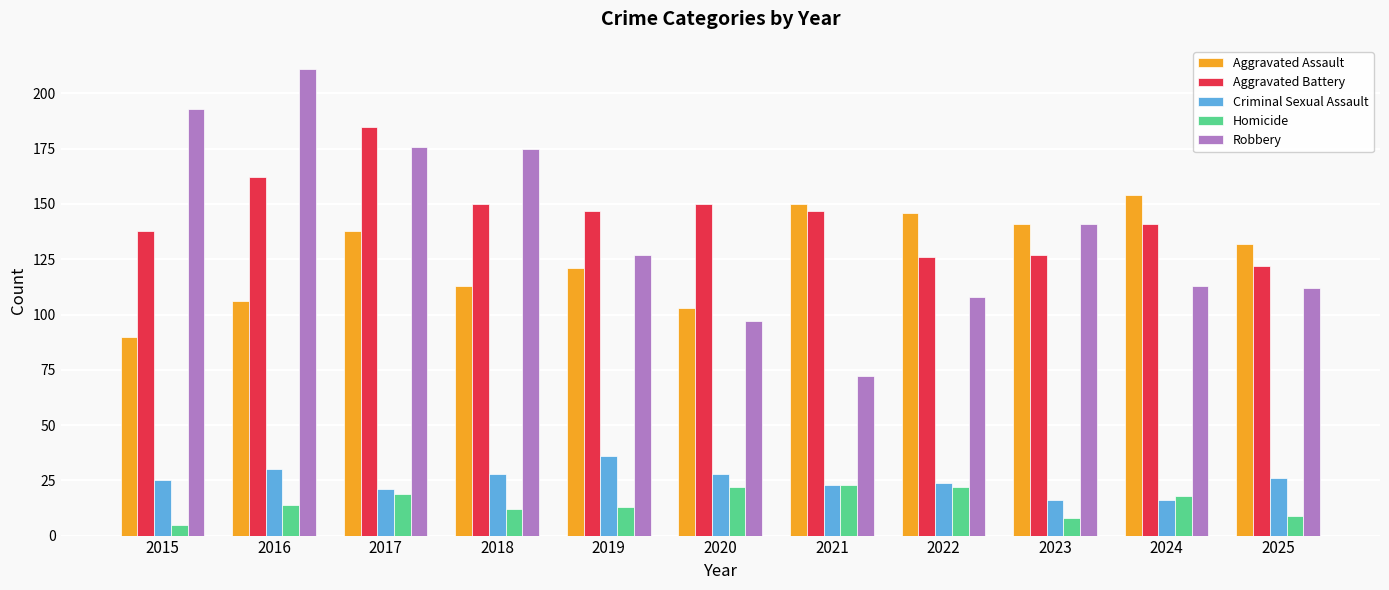

Reading right to left, what are all the values shown in this chart?

Aggravated Assault: 132	154	141	146	150	103	121	113	138	106	90
Aggravated Battery: 122	141	127	126	147	150	147	150	185	162	138
Criminal Sexual Assault: 26	16	16	24	23	28	36	28	21	30	25
Homicide: 9	18	8	22	23	22	13	12	19	14	5
Robbery: 112	113	141	108	72	97	127	175	176	211	193